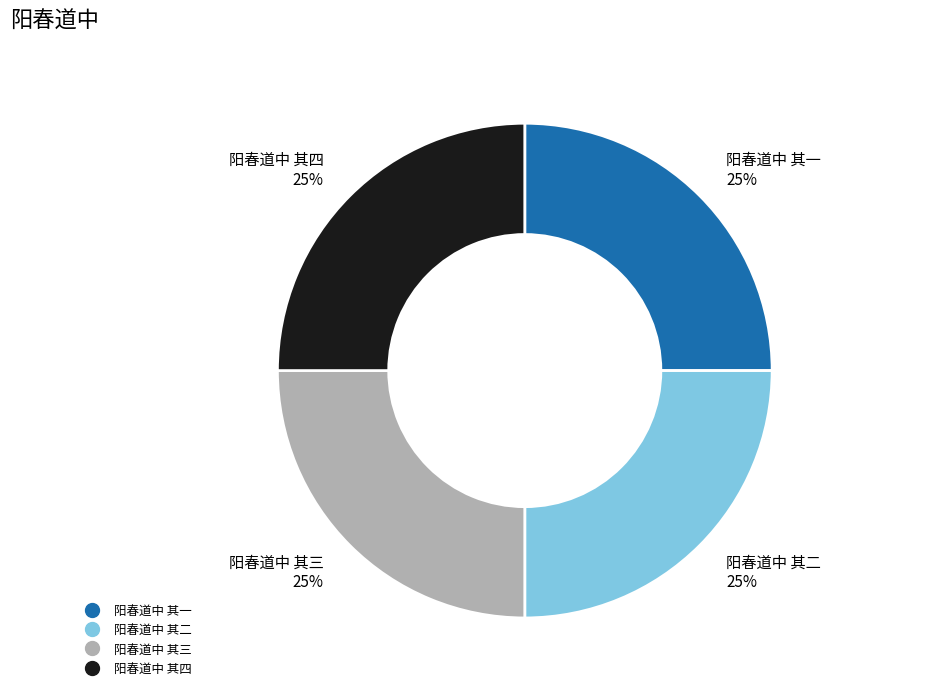

Is 阳春道中 其四 the majority of the pie?

No